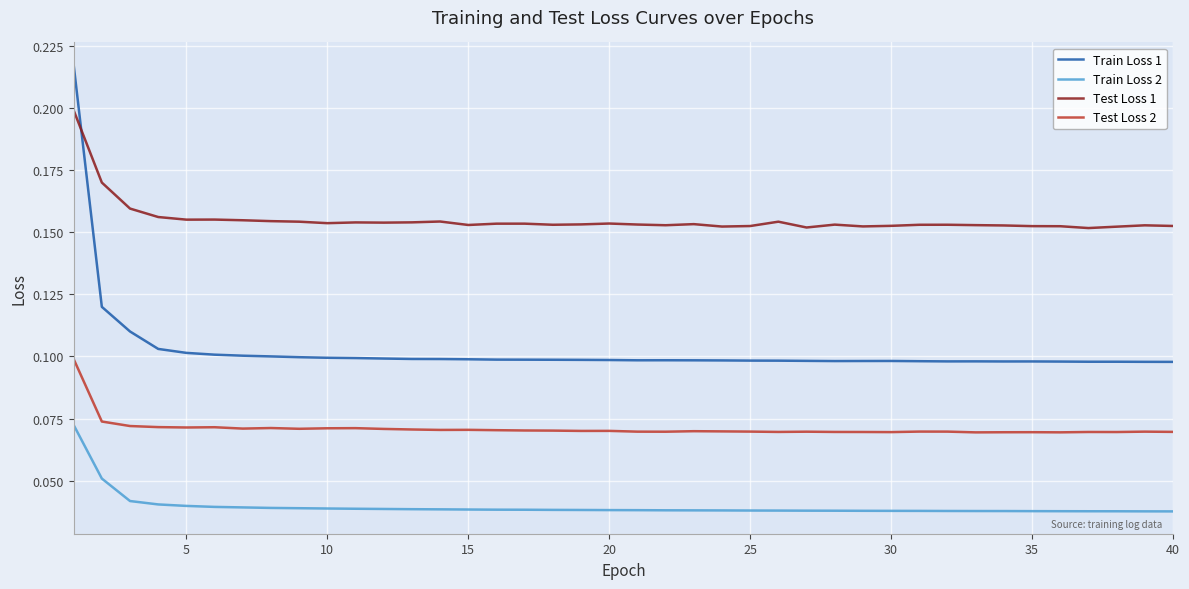

True or false: Train Loss 2 and Train Loss 1 intersect in this chart.

False